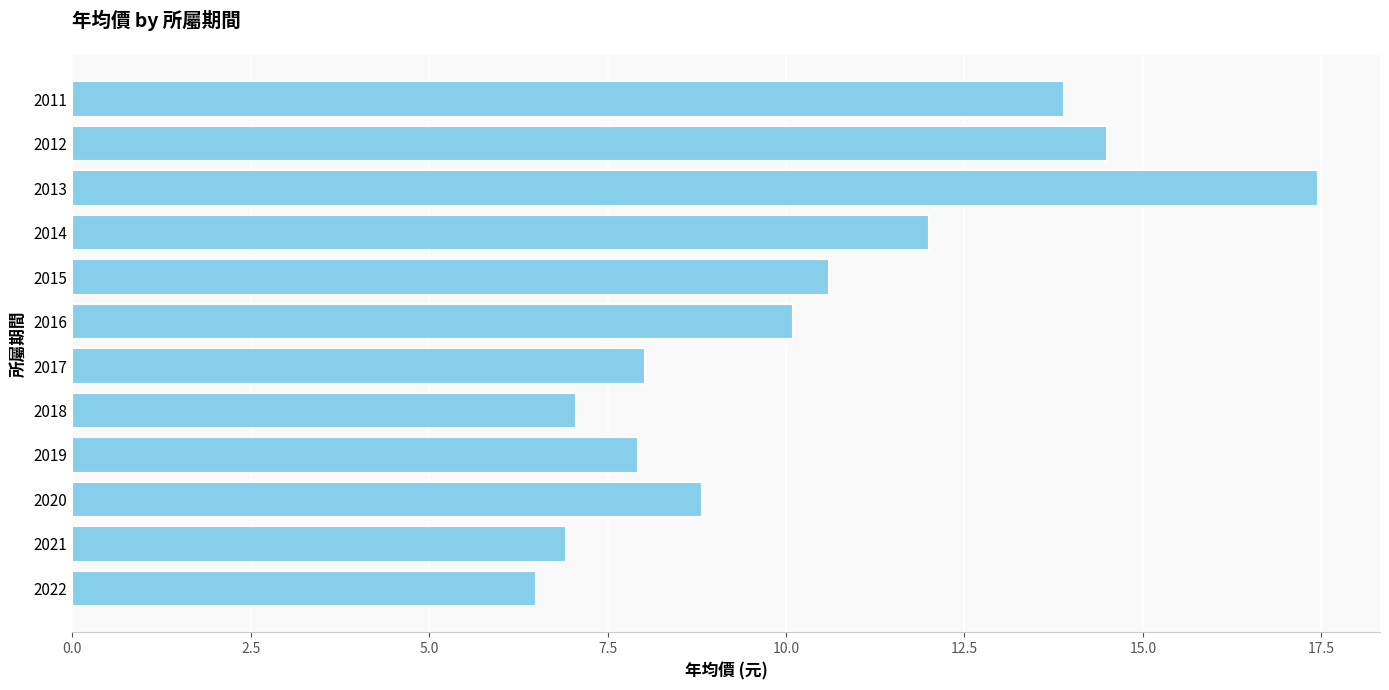

Which category has the highest value across all series?

2013